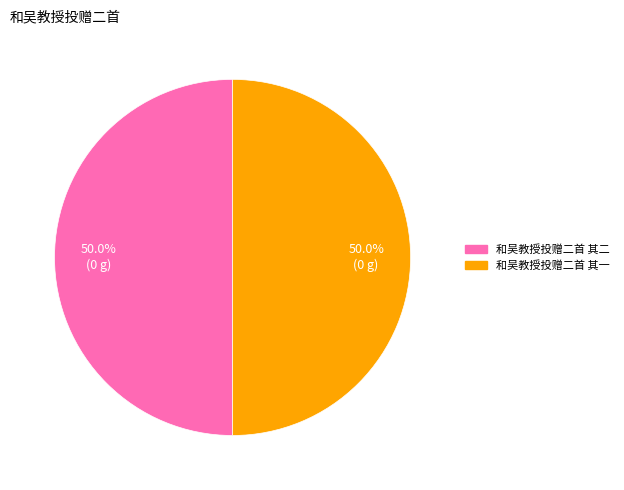

What percentage is the 和吴教授投赠二首 其一 slice, to the nearest percent?

50%